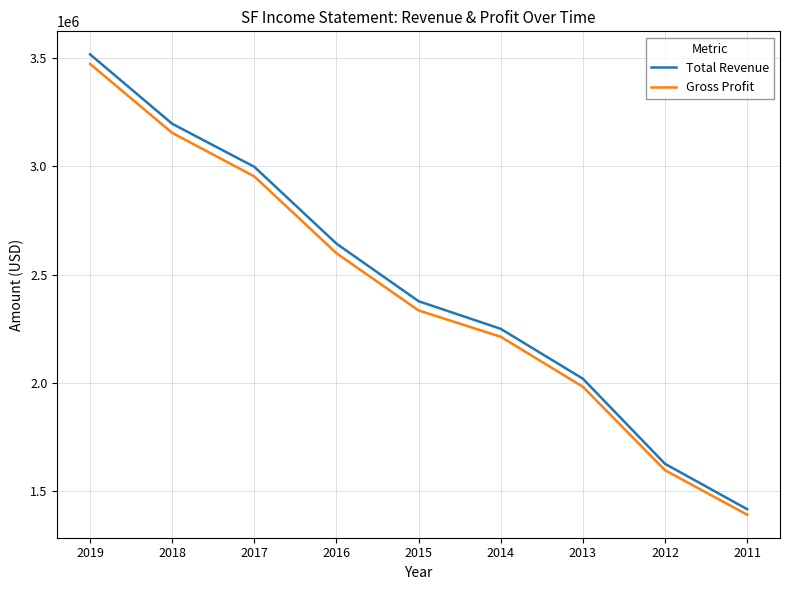

Which series changed the most between 2014 and 2012?

Total Revenue